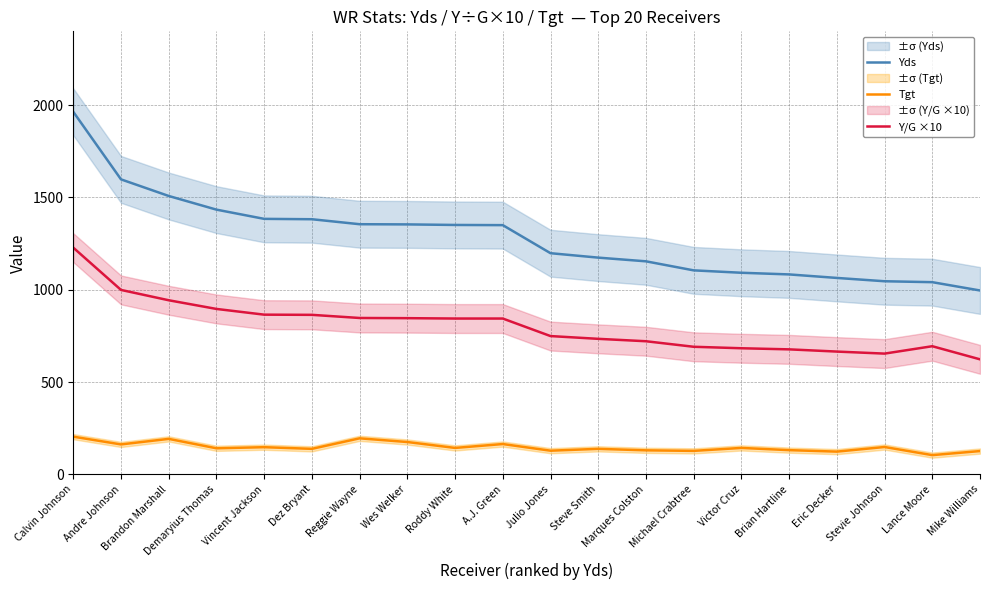

What is the sum of all Y/G ×10 values?

16067